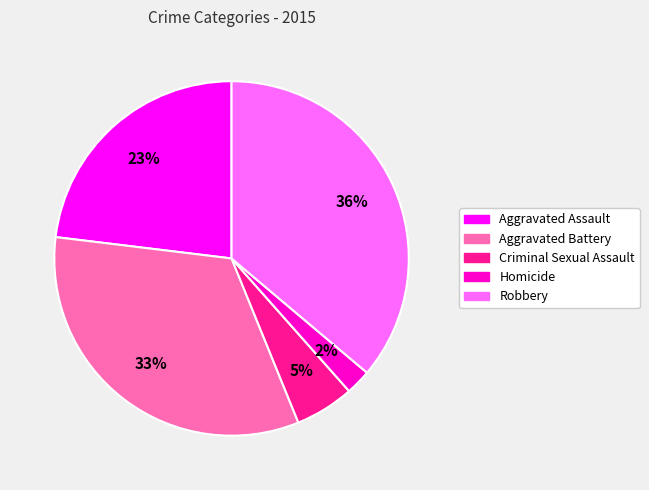

To the nearest percent, what portion does Aggravated Assault represent?

23%